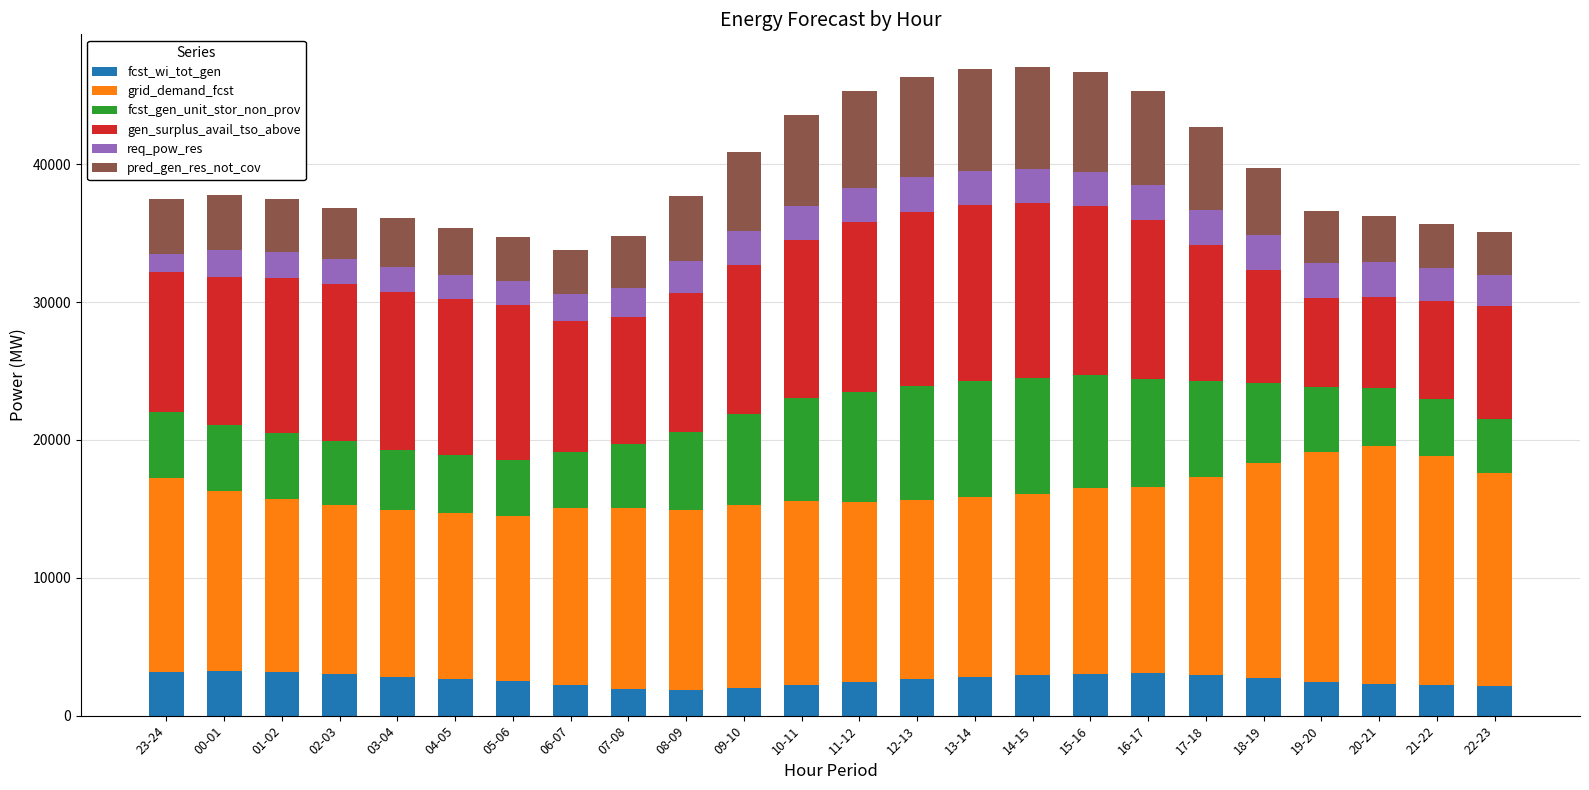

What is the minimum value for fcst_wi_tot_gen?

1860